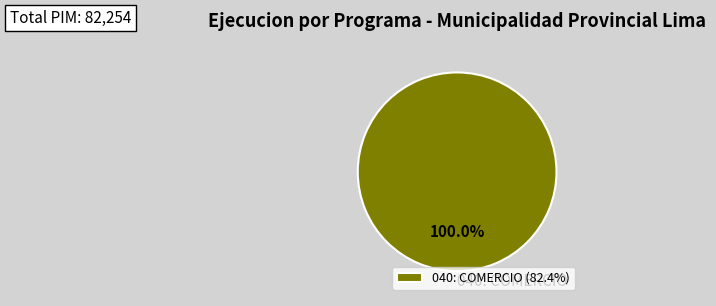

Is there any slice that represents more than half of the pie?

Yes